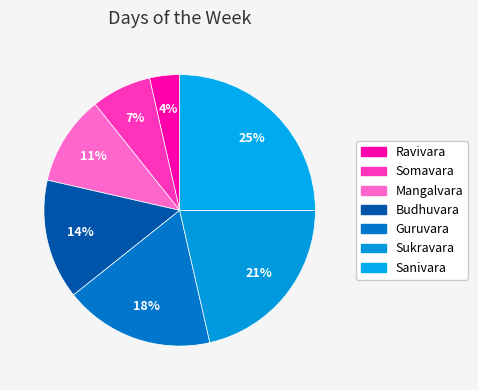

What percentage is the Budhuvara slice, to the nearest percent?

14%